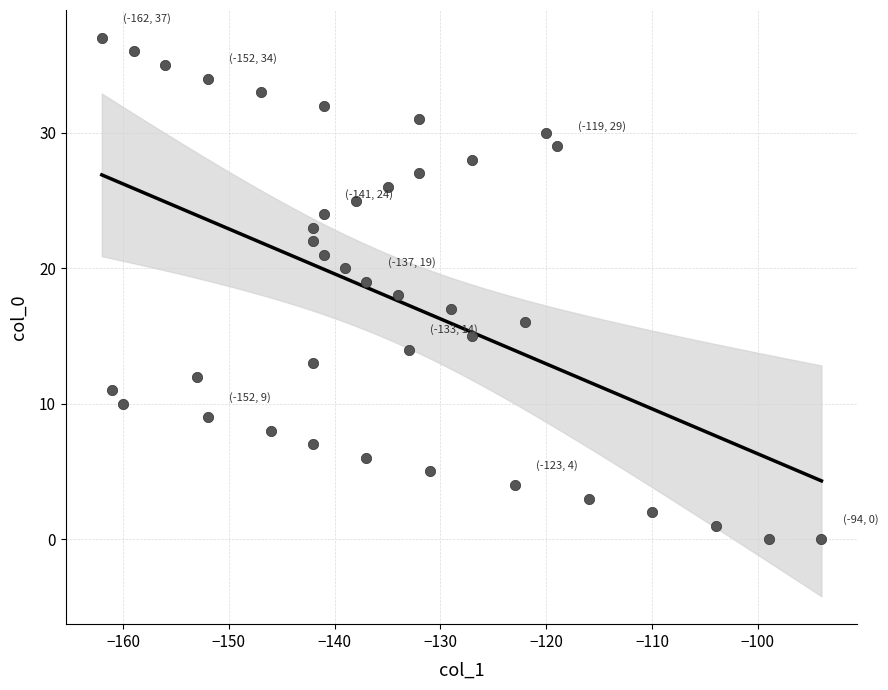

What is the range of Y values (max minus min)?

37